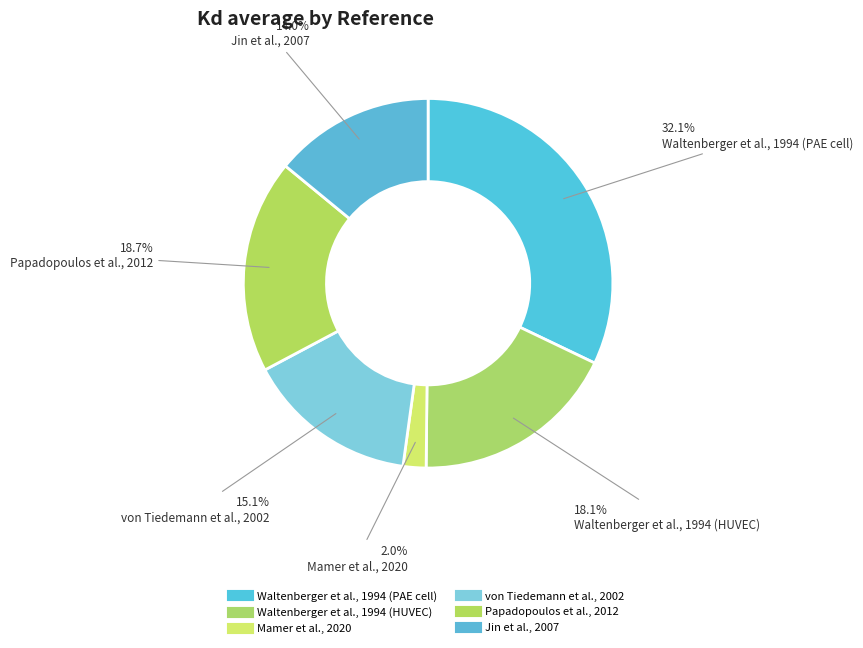

Count the number of slices in the pie.

6